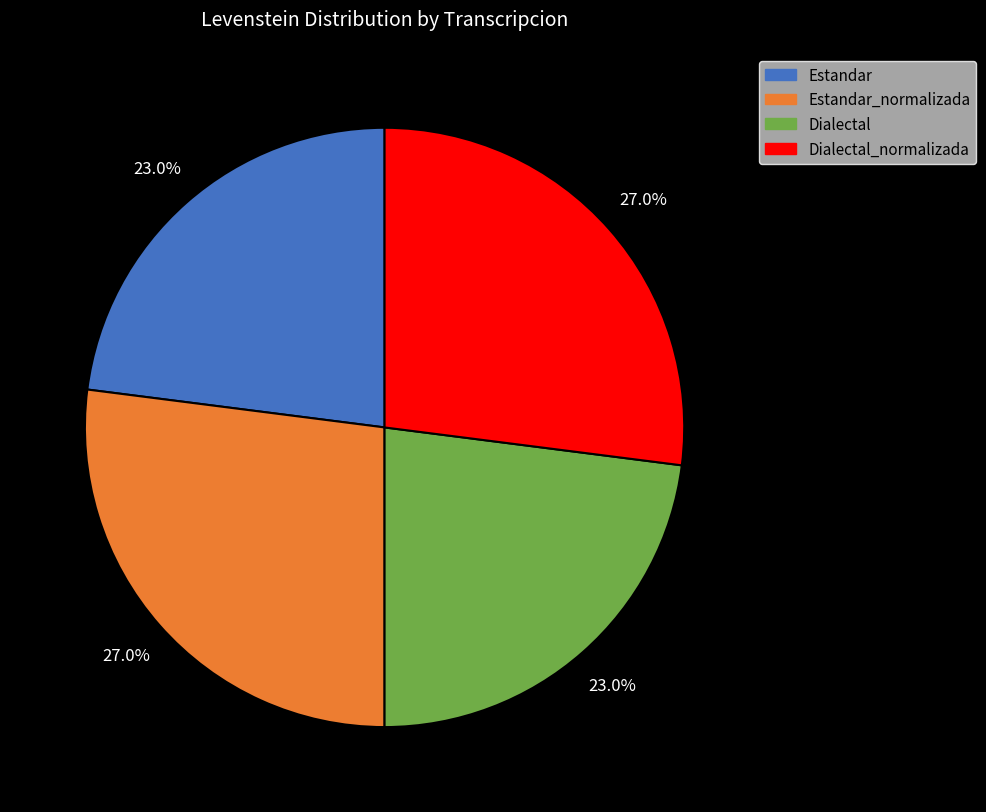

To the nearest percent, what portion does Dialectal represent?

23%